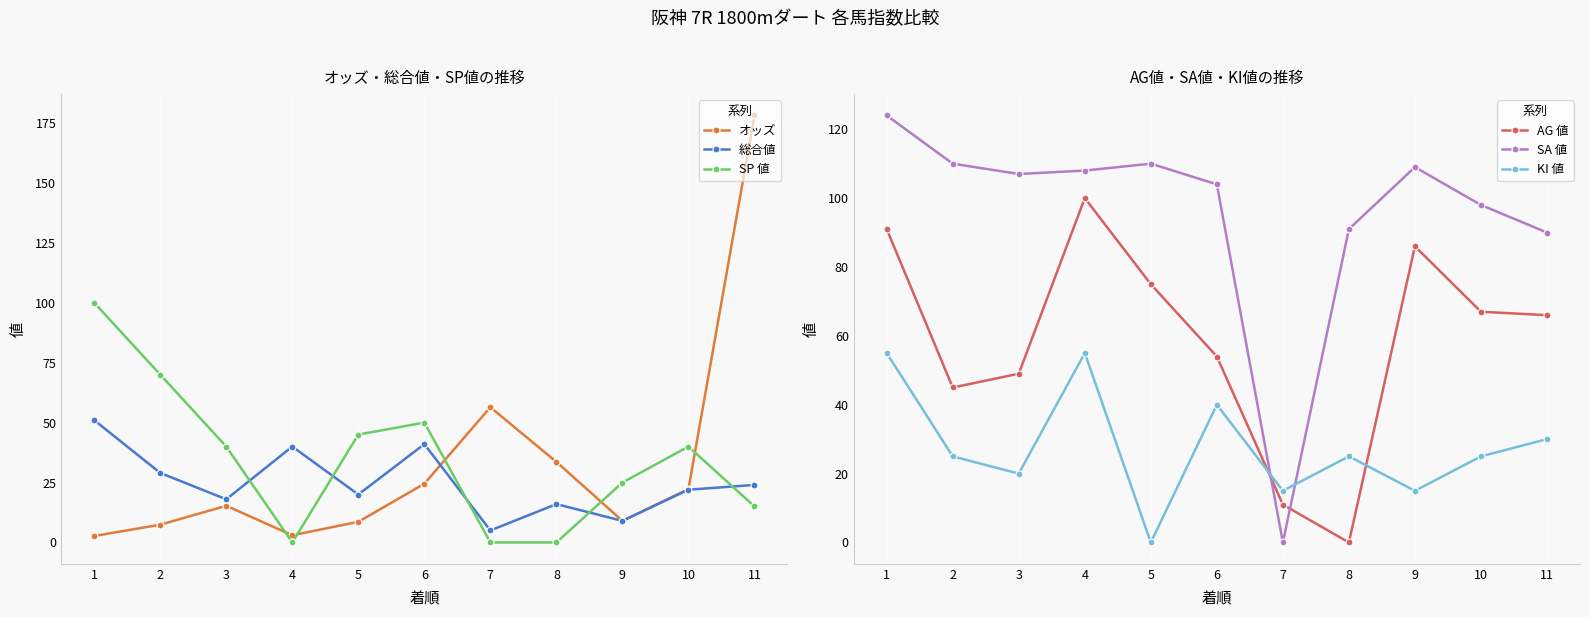

True or false: AG 値 and SP 値 intersect in this chart.

True